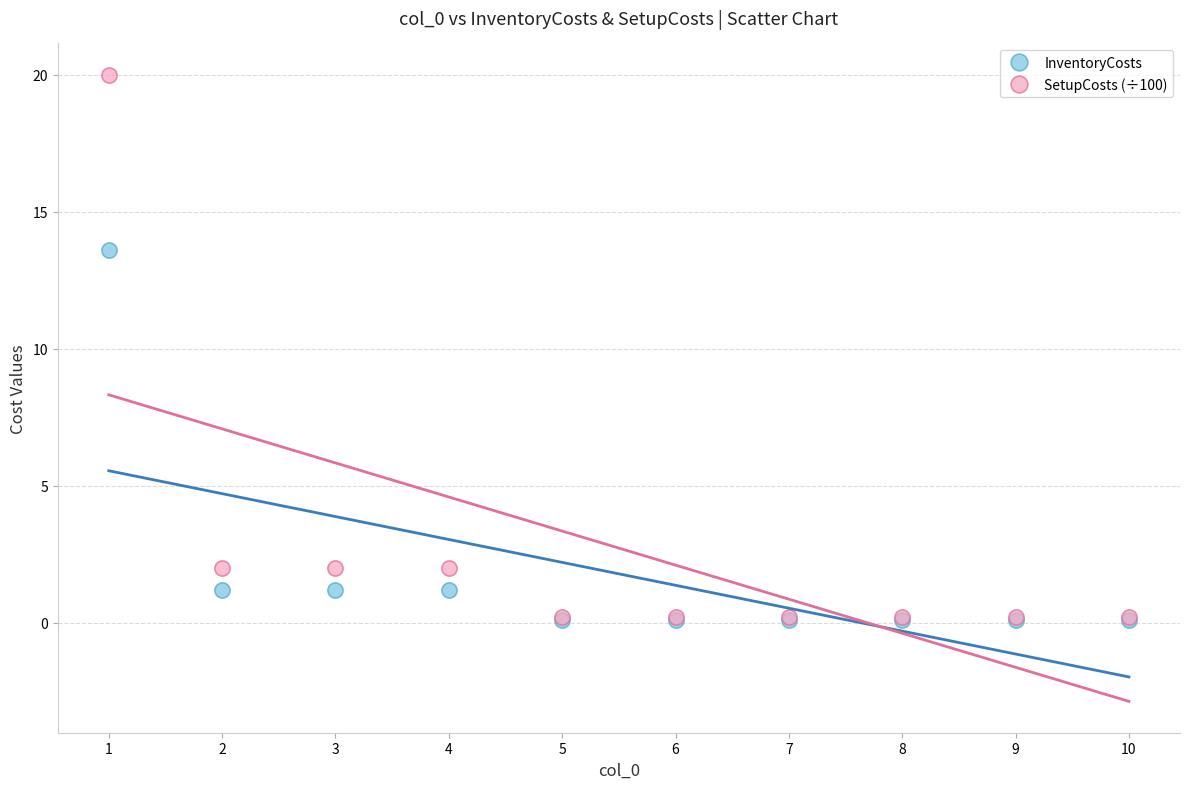

Across all series, what Y value is closest to 10?

13.6